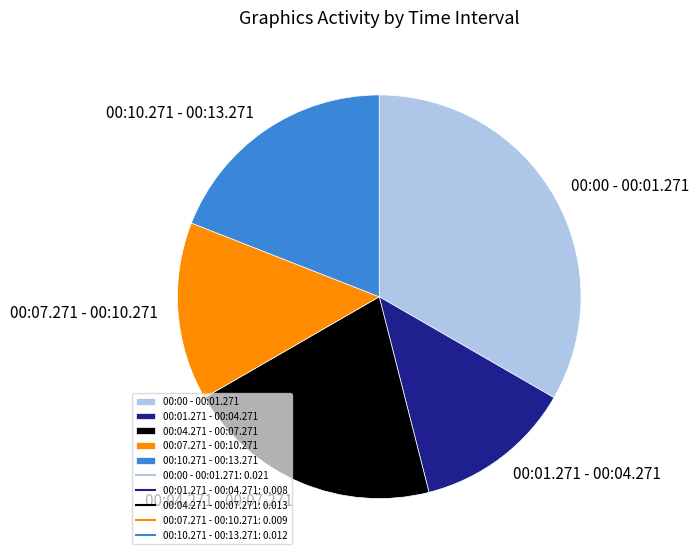

Does 00:10.271 - 00:13.271 represent more than half of the total?

No